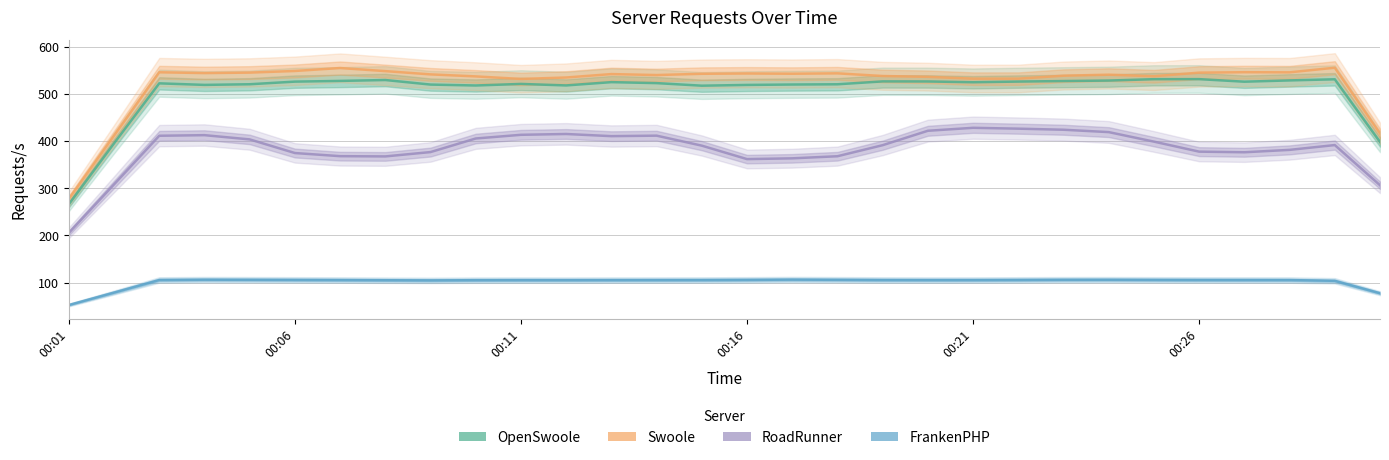

Is it true that OpenSwoole equals 804.2 at 00:11?

False